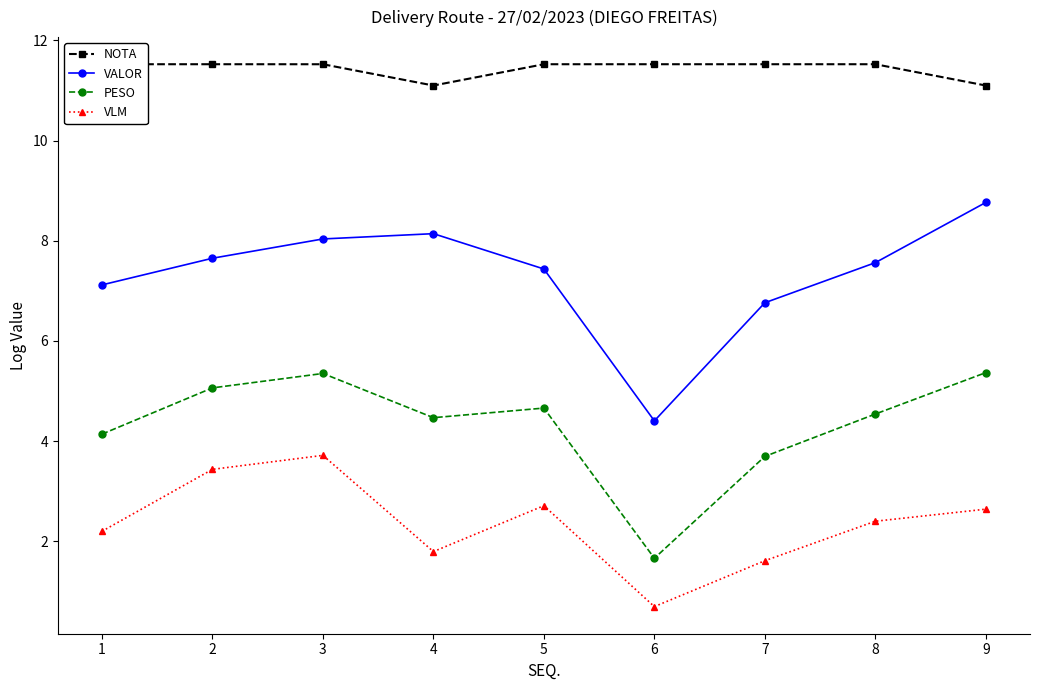

How many NOTA values are between 11 and 12?

9